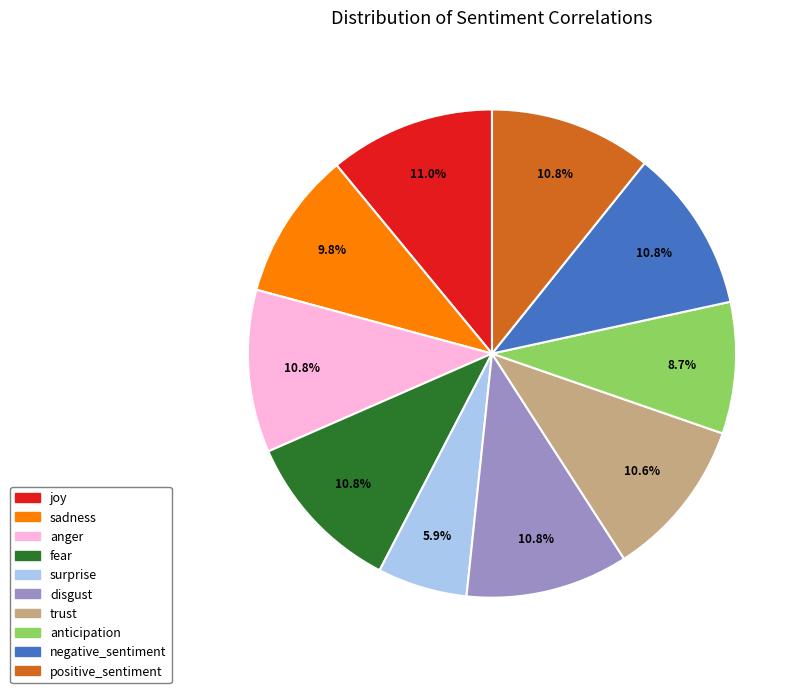

Does any single category account for the majority?

No